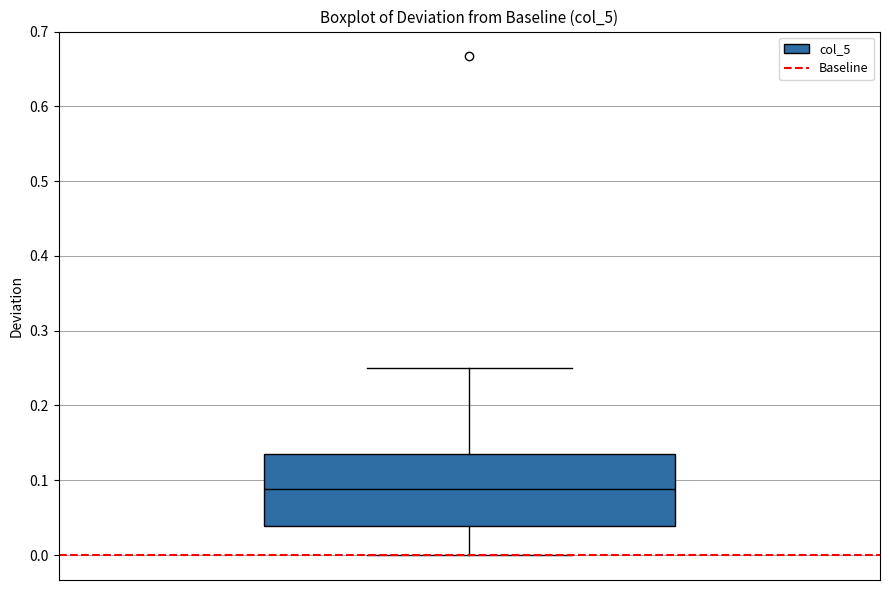

Where does the median line of the box sit on the y-axis? The values are not printed on the chart, so give them approximately, as read against the axis.

0.09